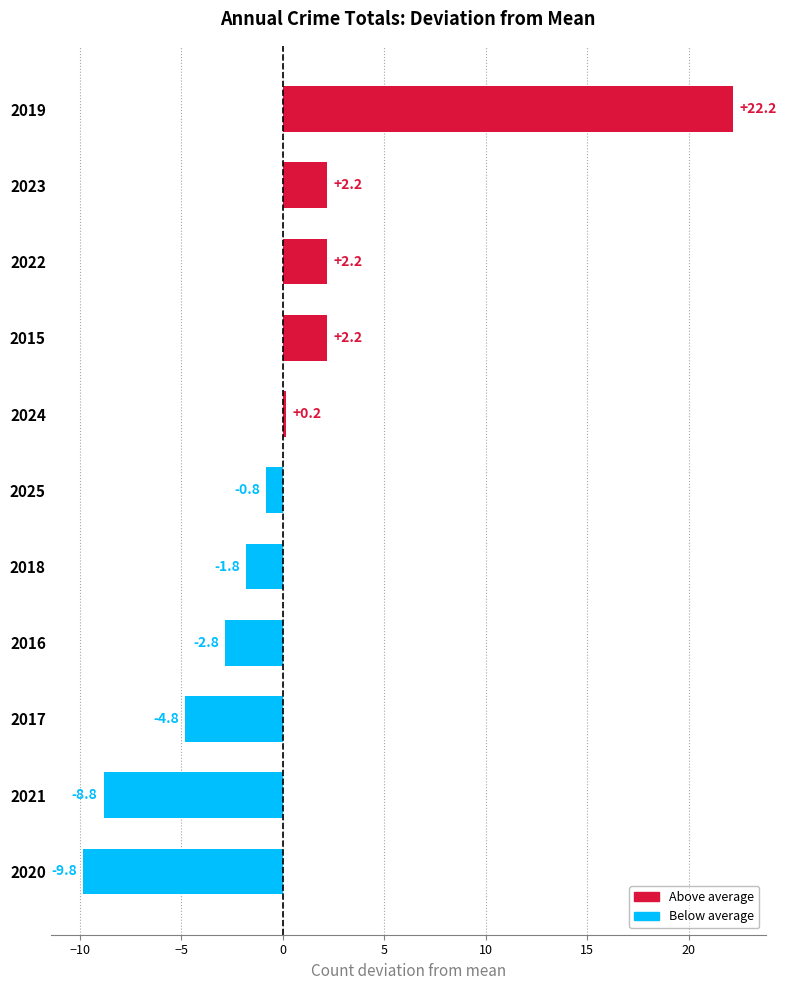

How many bars are there in total?

11